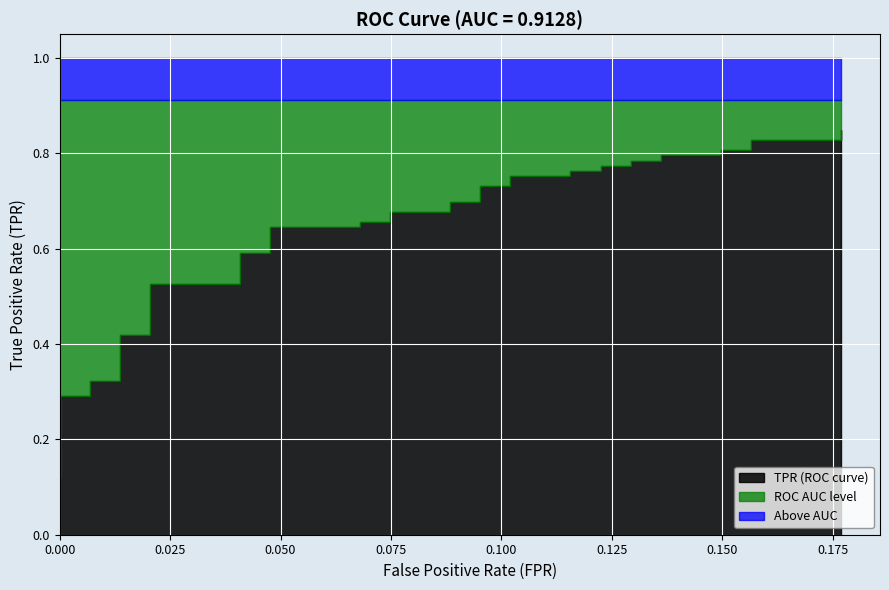

True or false: roc_auc has more than 2 points higher than both neighbors.

False